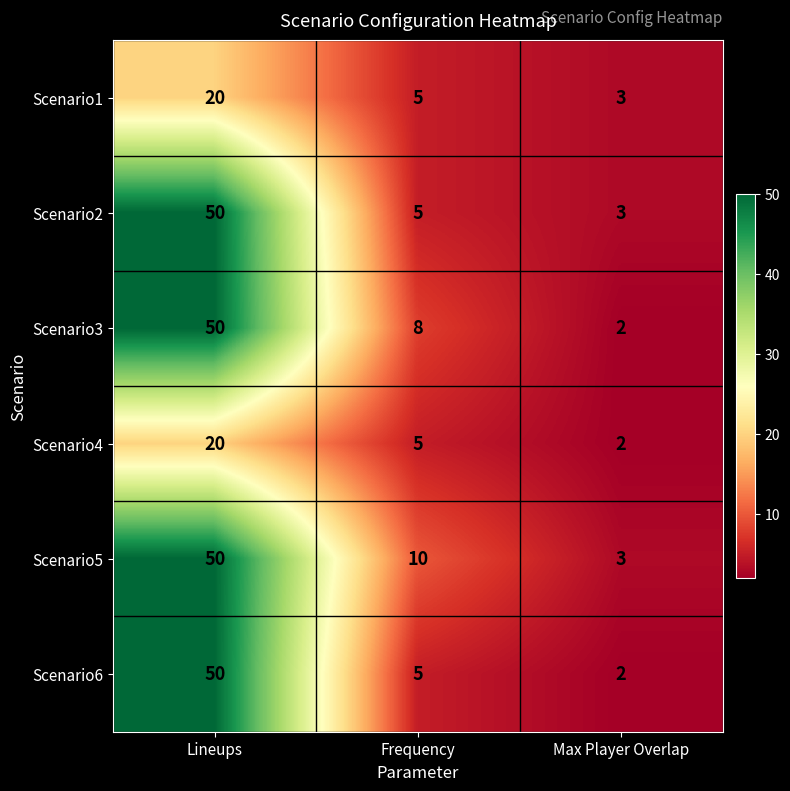

Where is Scenario5 nearest to the value 26?

Frequency